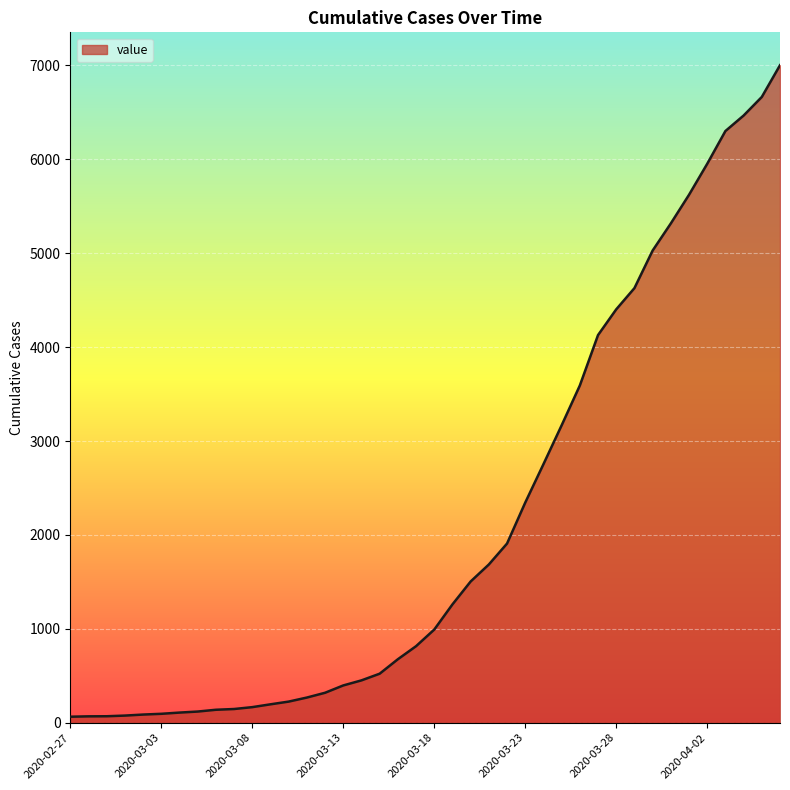

What is the difference between the maximum and minimum values?

6938